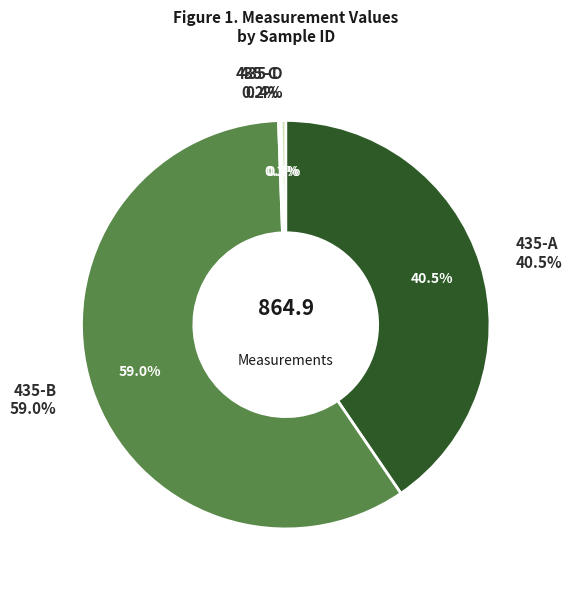

Is it true that 435-A is 40% of the pie?

True